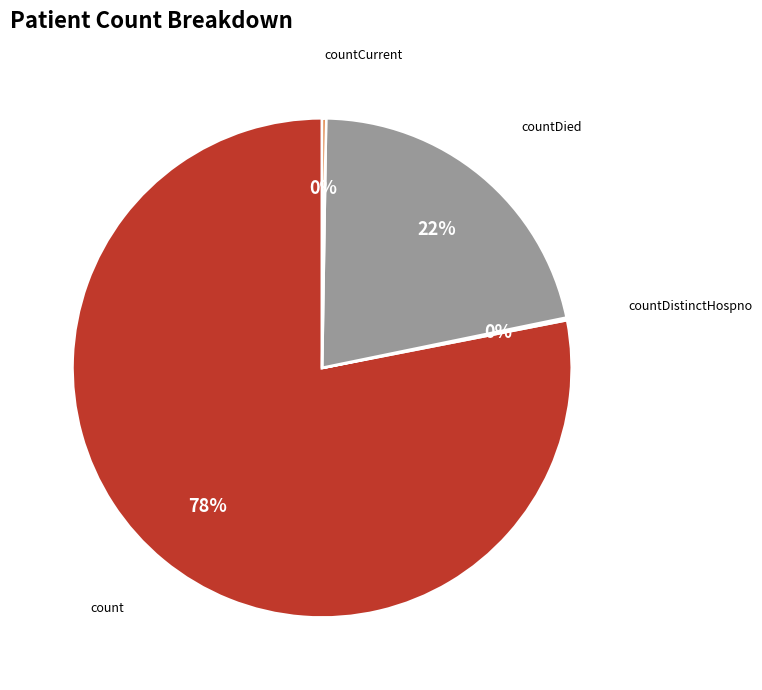

To the nearest percent, what percentage of the pie is count?

78%